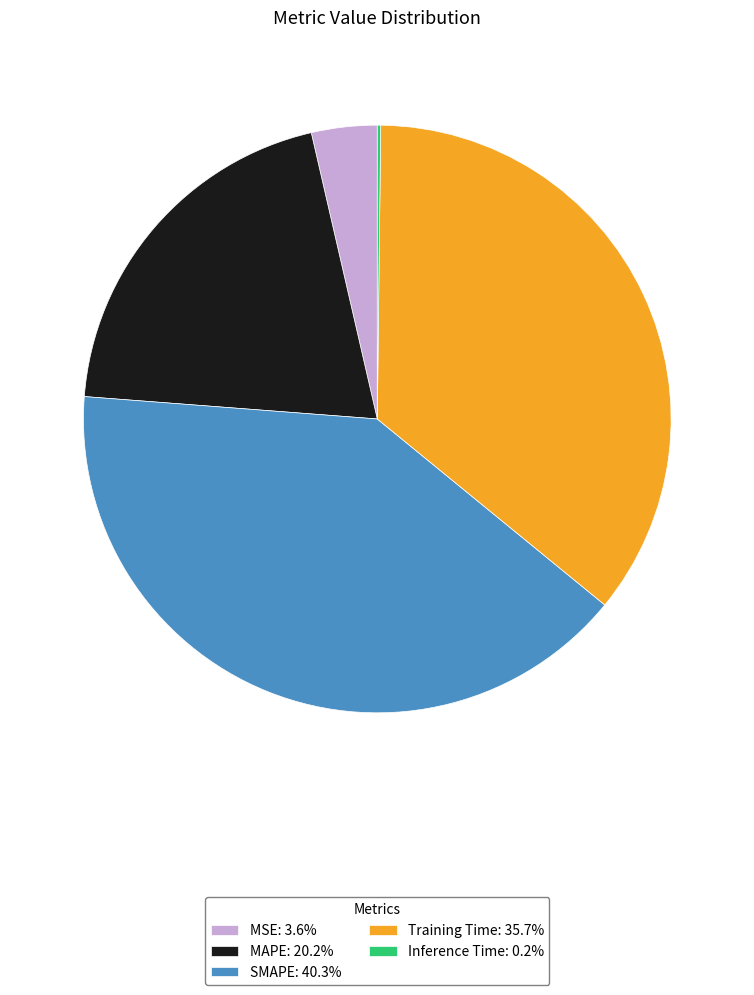

Does Training Time: 35.7% account for over 50% of the chart?

No